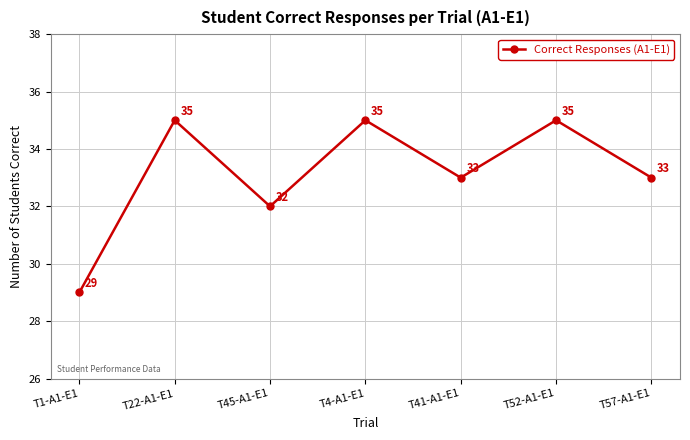

What is the sum of all values?

232